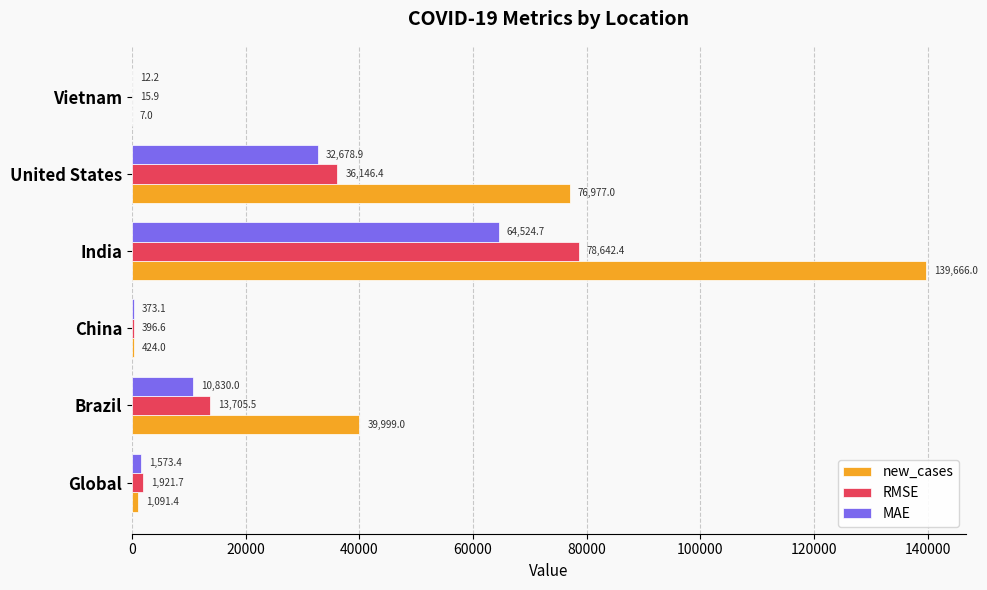

What is the sum of the MAE values at Brazil and India?

75354.7